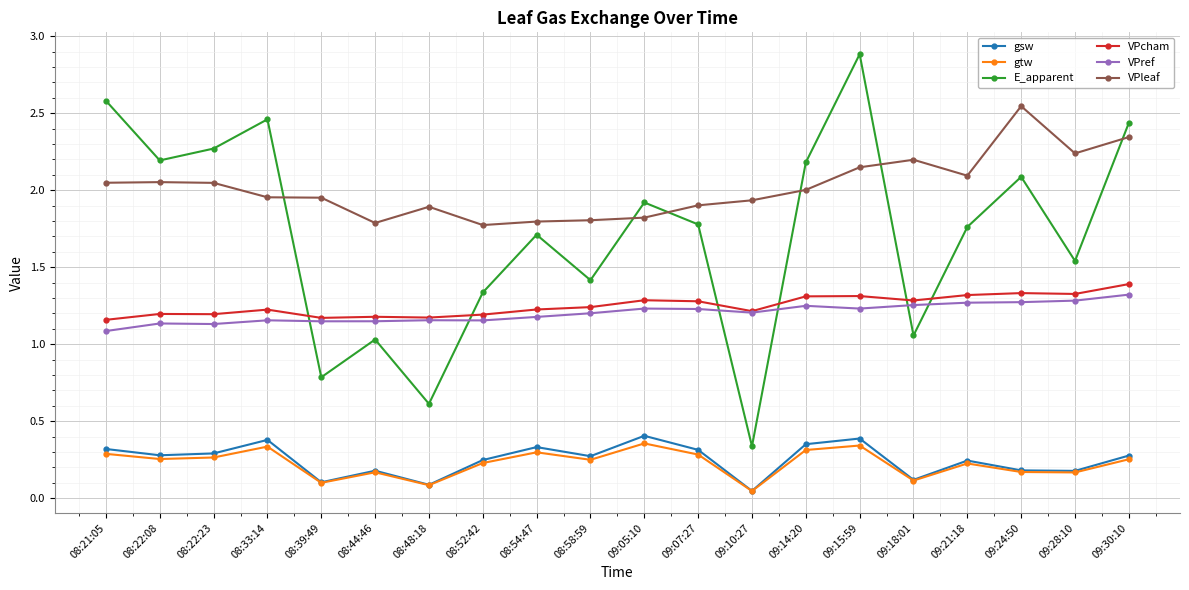

Which series changed the most between 08:39:49 and 09:24:50?

E_apparent